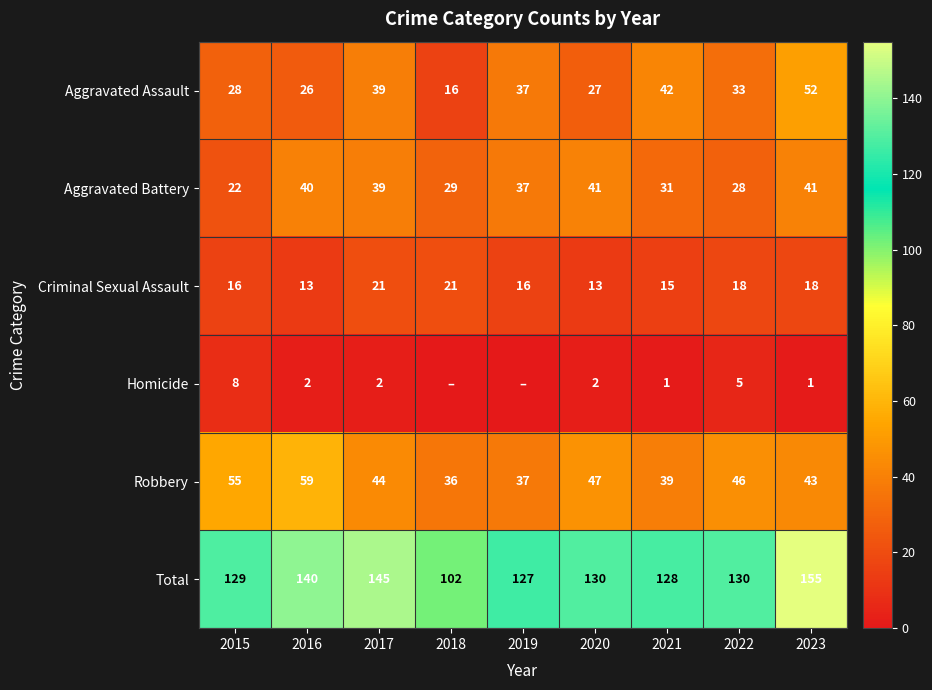

Between 2018 and 2019, which is larger?

2019